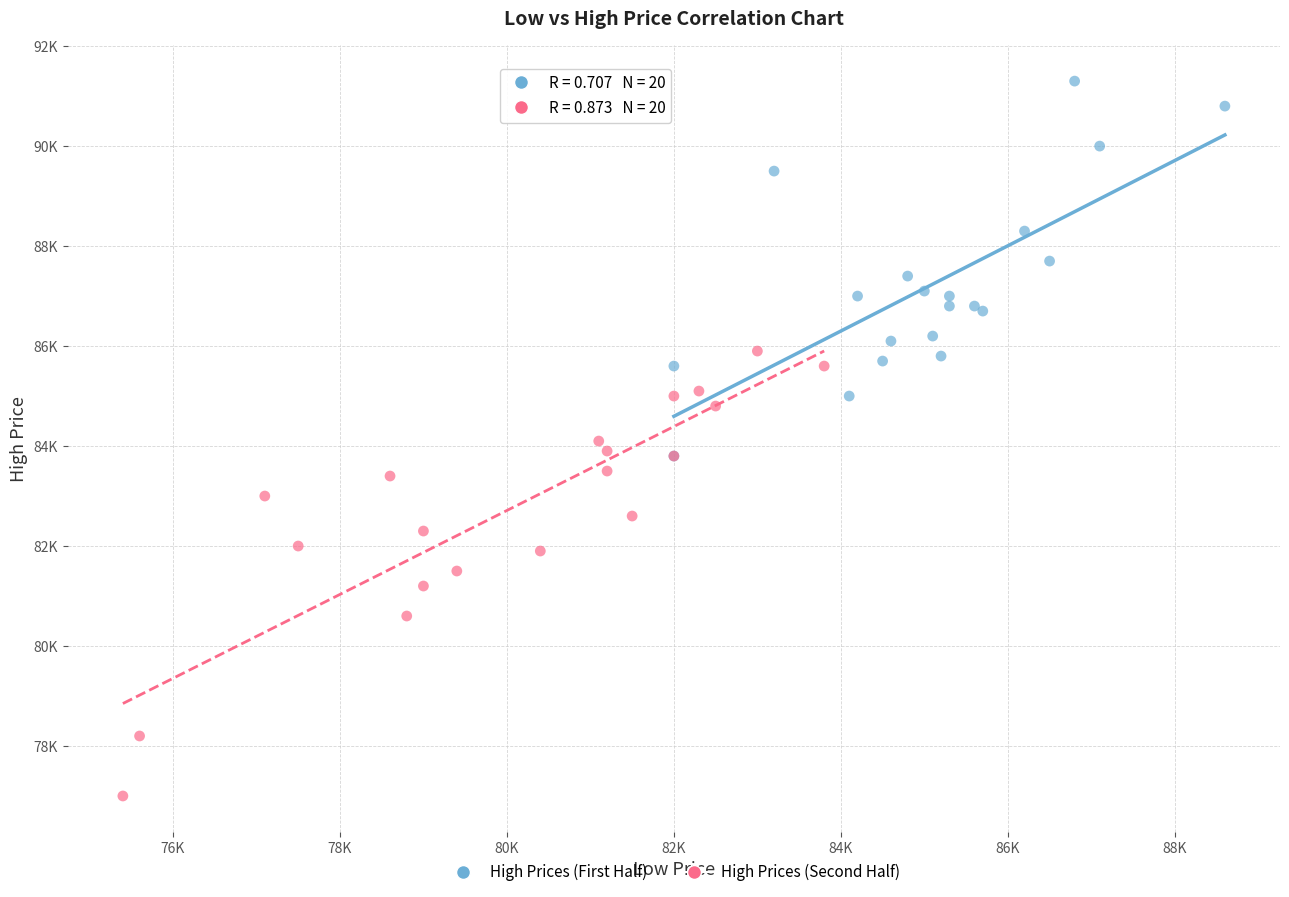

Which series has the largest Y range (max minus min)?

High Prices (Second Half)